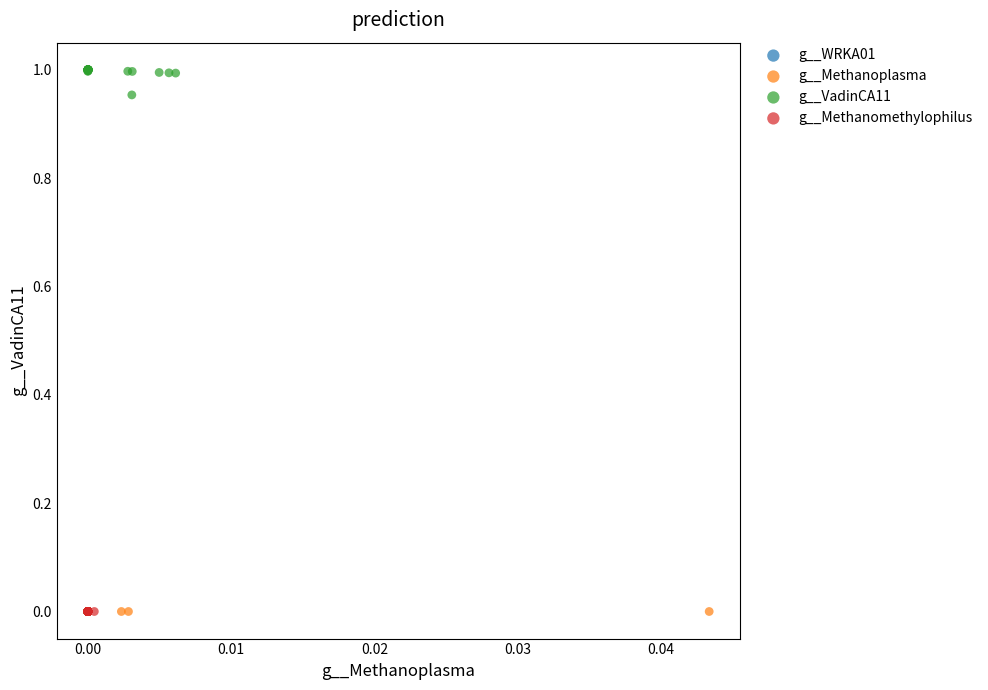

Which series has the largest Y range (max minus min)?

g__VadinCA11